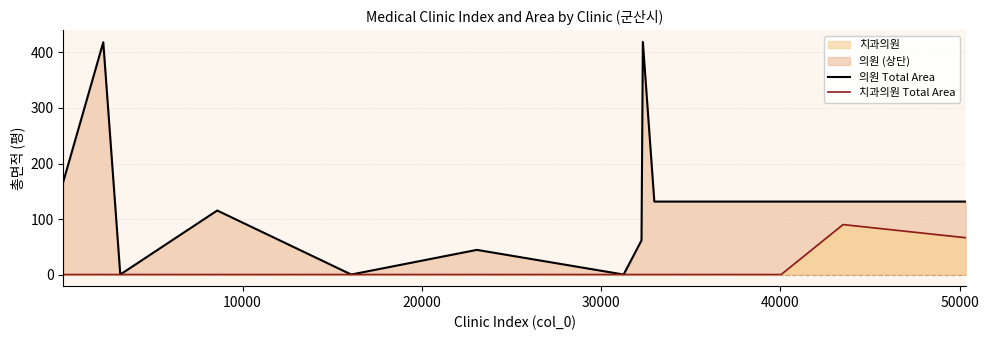

What is the highest value of the 치과의원 series?

90.0